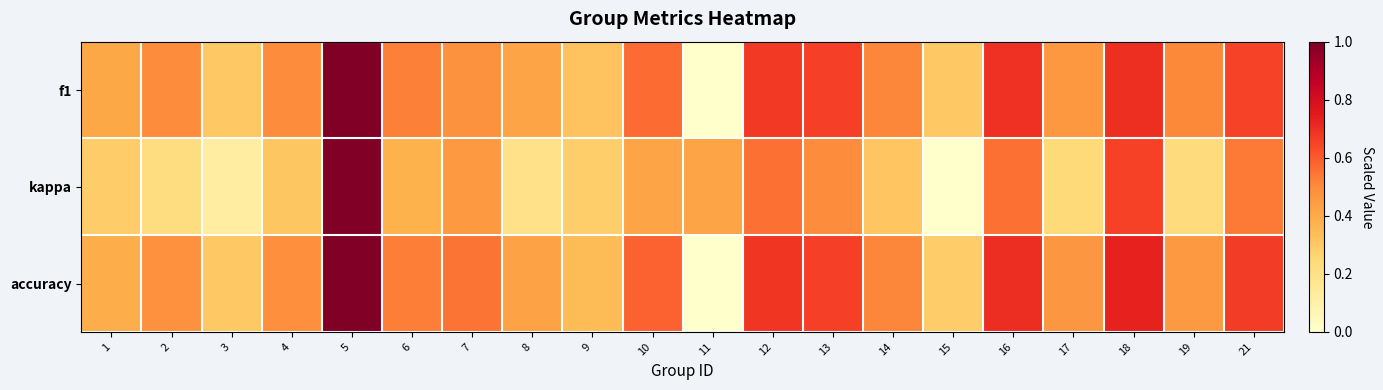

Rank the series by their maximum value, from lowest to highest.

f1, kappa, accuracy